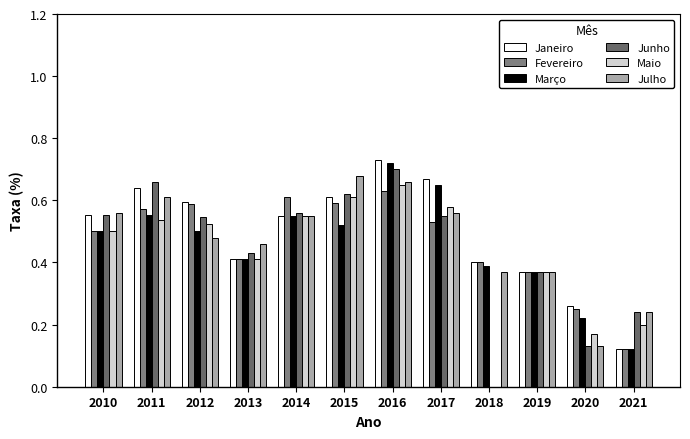

Reading left to right, list all the values displayed in this chart.

Janeiro: 2010=0.6	2011=0.6	2012=0.6	2013=0.4	2014=0.6	2015=0.6	2016=0.7	2017=0.7	2018=0.4	2019=0.4	2020=0.3	2021=0.1
Fevereiro: 2010=0.5	2011=0.6	2012=0.6	2013=0.4	2014=0.6	2015=0.6	2016=0.6	2017=0.5	2018=0.4	2019=0.4	2020=0.2	2021=0.1
Março: 2010=0.5	2011=0.6	2012=0.5	2013=0.4	2014=0.6	2015=0.5	2016=0.7	2017=0.7	2018=0.4	2019=0.4	2020=0.2	2021=0.1
Junho: 2010=0.6	2011=0.7	2012=0.5	2013=0.4	2014=0.6	2015=0.6	2016=0.7	2017=0.6	2018=0.0	2019=0.4	2020=0.1	2021=0.2
Maio: 2010=0.5	2011=0.5	2012=0.5	2013=0.4	2014=0.6	2015=0.6	2016=0.7	2017=0.6	2018=0.0	2019=0.4	2020=0.2	2021=0.2
Julho: 2010=0.6	2011=0.6	2012=0.5	2013=0.5	2014=0.6	2015=0.7	2016=0.7	2017=0.6	2018=0.4	2019=0.4	2020=0.1	2021=0.2